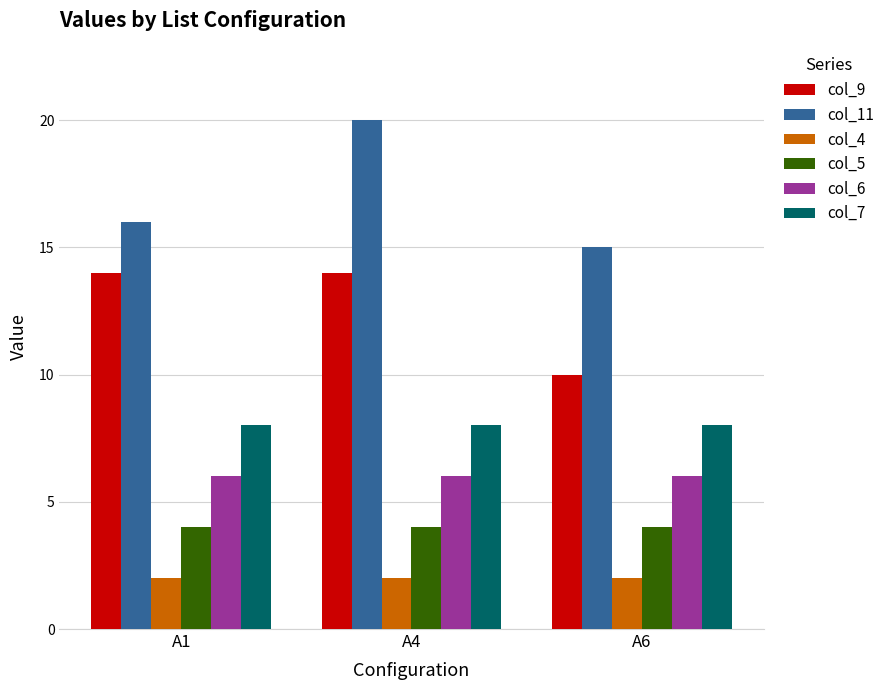

At which category is the sum across all series the highest?

A4